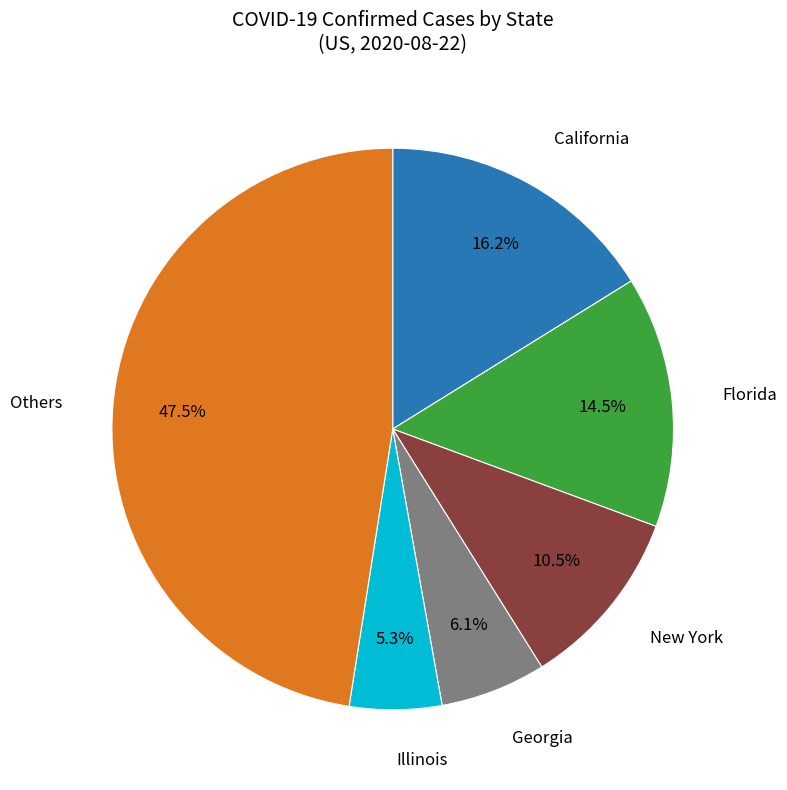

Is there a majority slice in this chart?

No